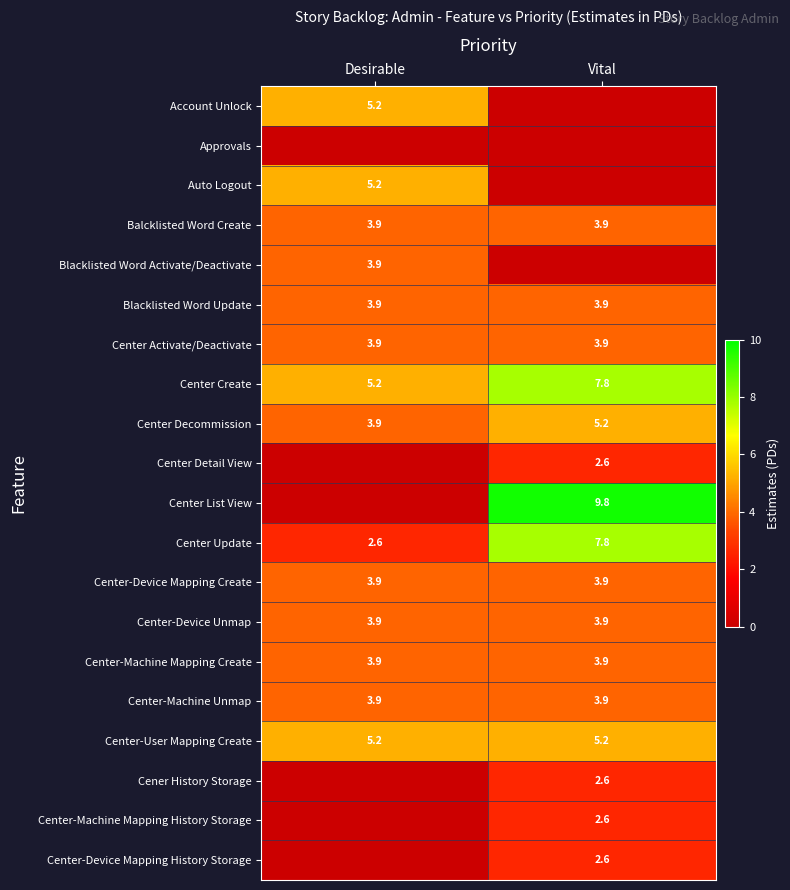

What is the sum of all Center-User Mapping Create values?

10.4